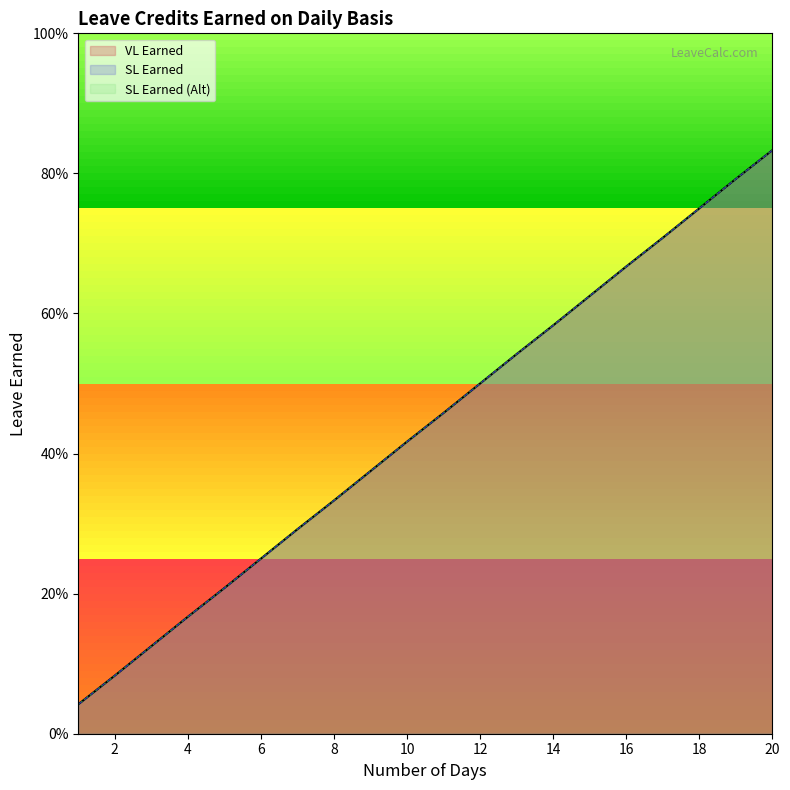

The value of SL Earned (Alt) at 13 is 0.8. True or false?

False